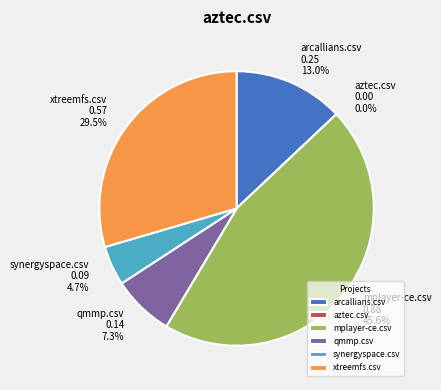

Count the number of slices in the pie.

6